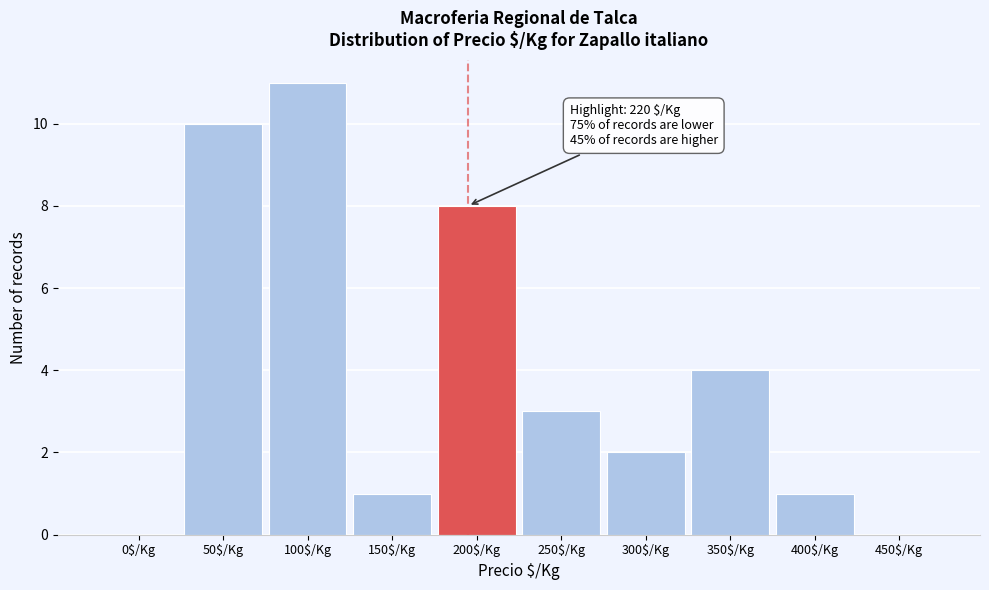

What is the sum of all values?

40